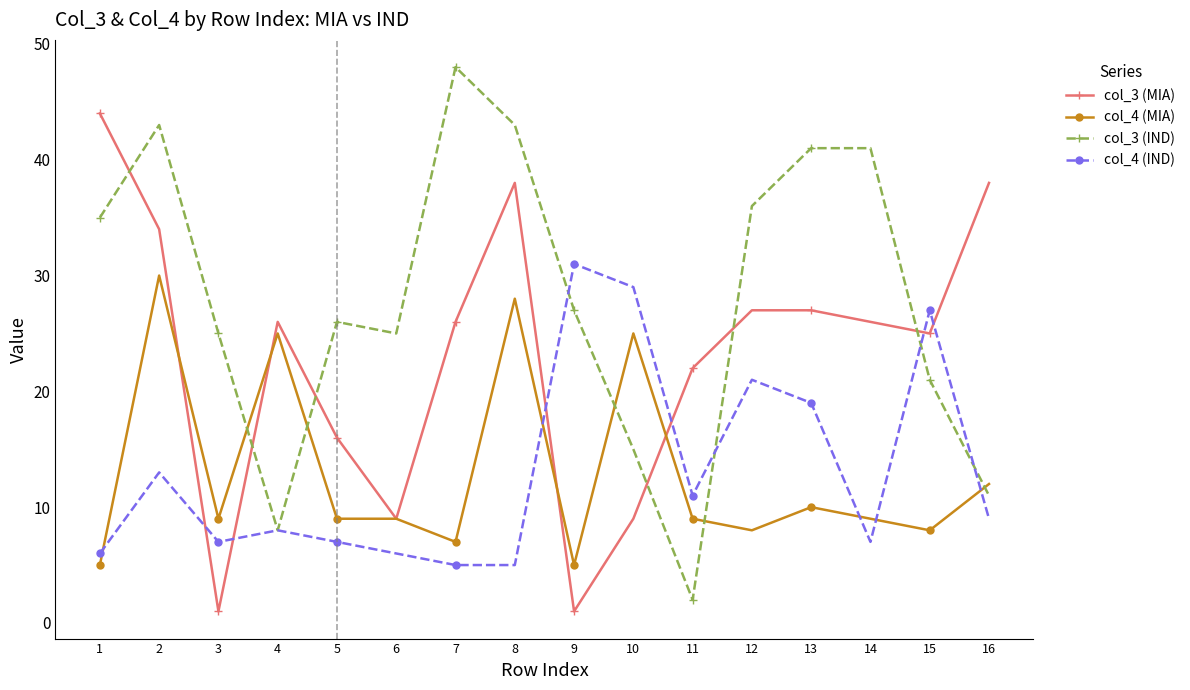

True or false: col_4 (MIA) has more than 1 interior local peaks.

True